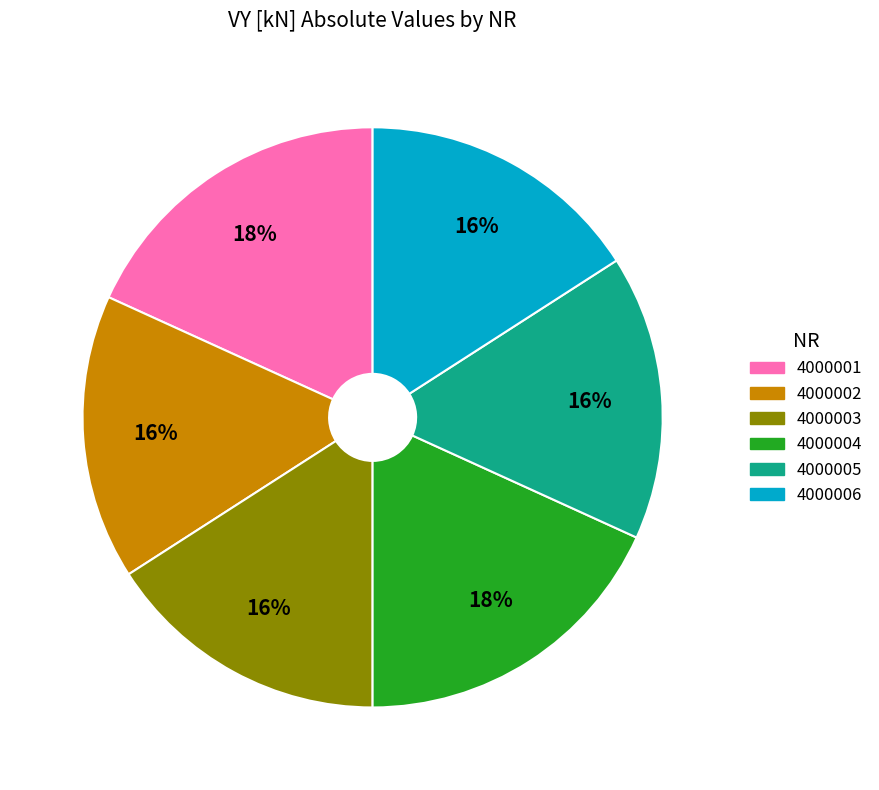

Is it true that 4000001 is 18% of the pie?

True